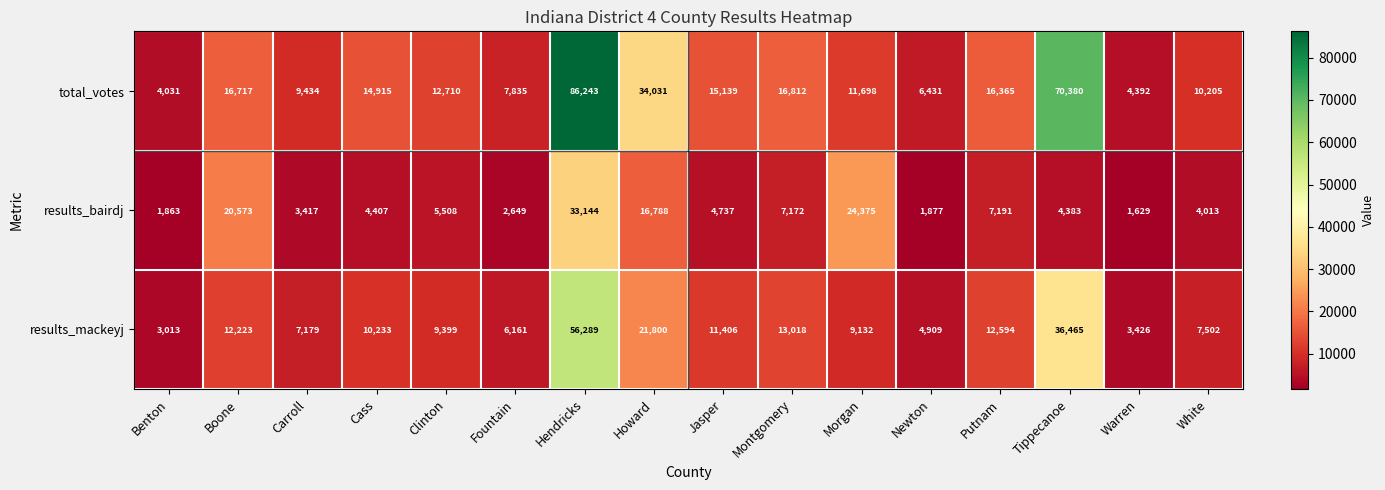

How many values in the total_votes series are below 14915?

8